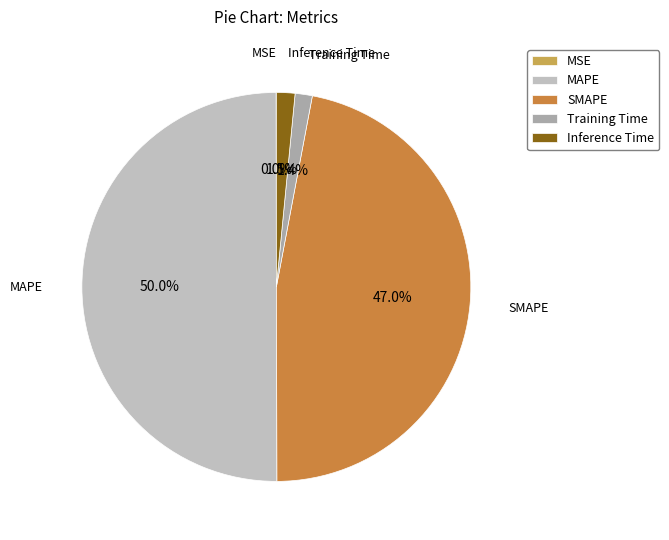

Which has a higher value, SMAPE or Training Time?

SMAPE